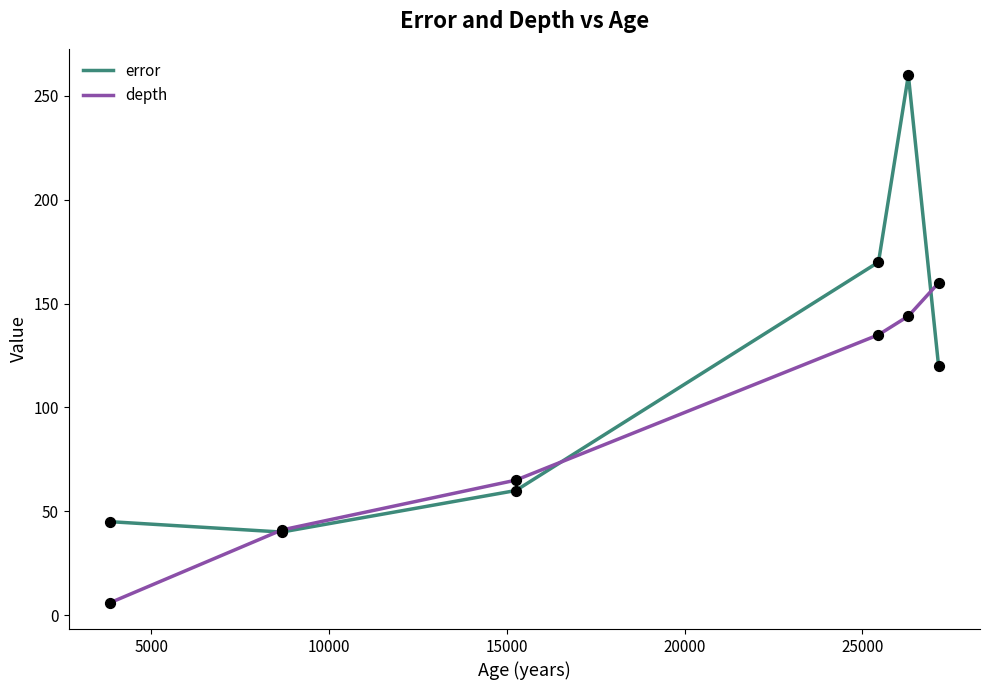

What are all the series names shown in the legend?

error, depth